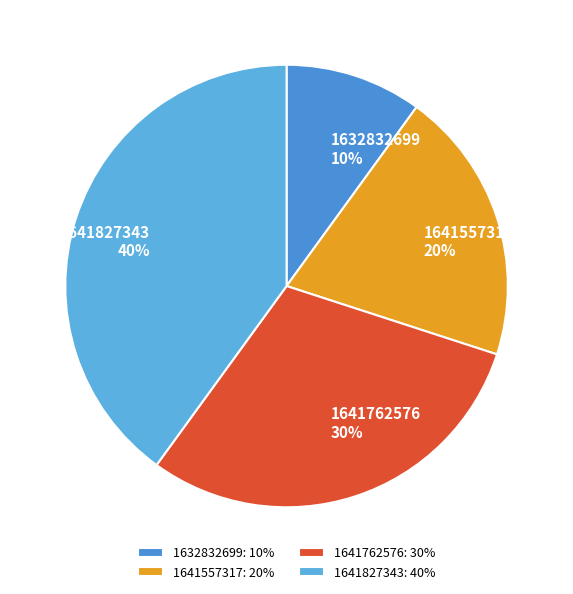

Is there a majority slice in this chart?

No